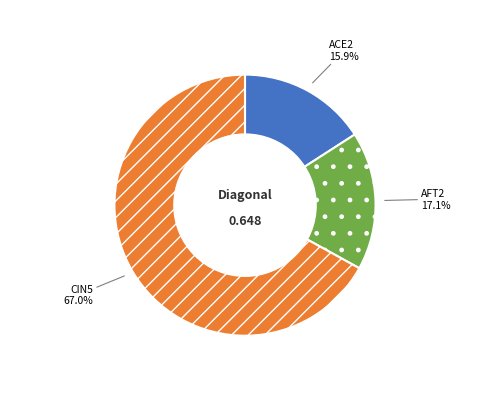

Count the number of slices in the pie.

3